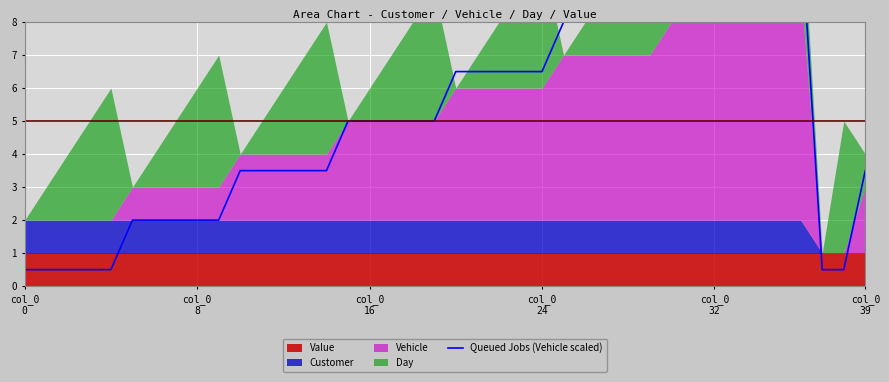

What is the label of the 1st point from the left?

col_0
0